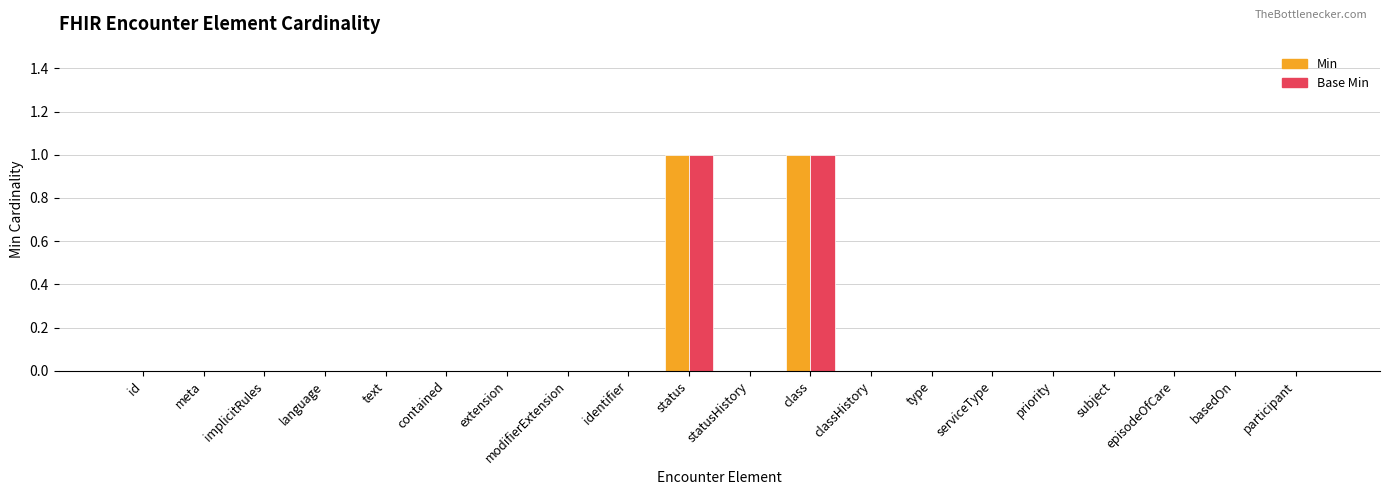

Are the bars horizontal?

No